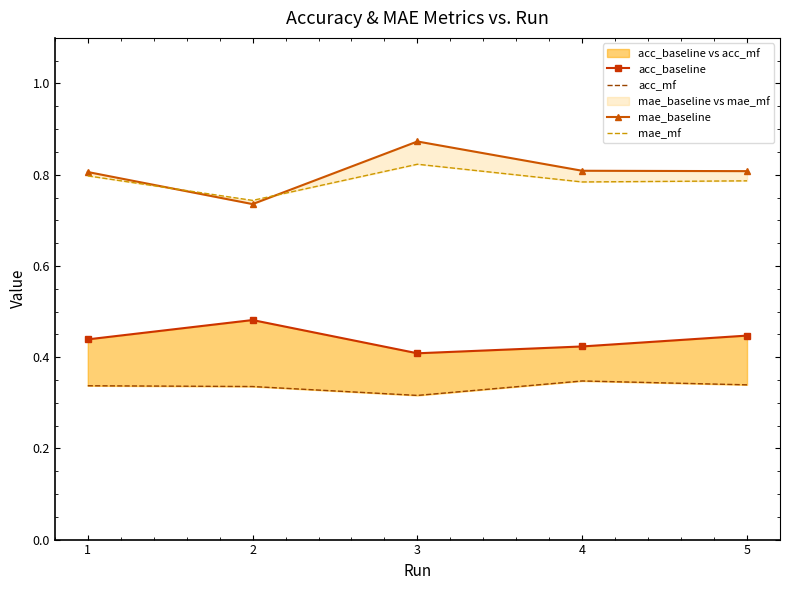

How many distinct data groups are displayed?

4